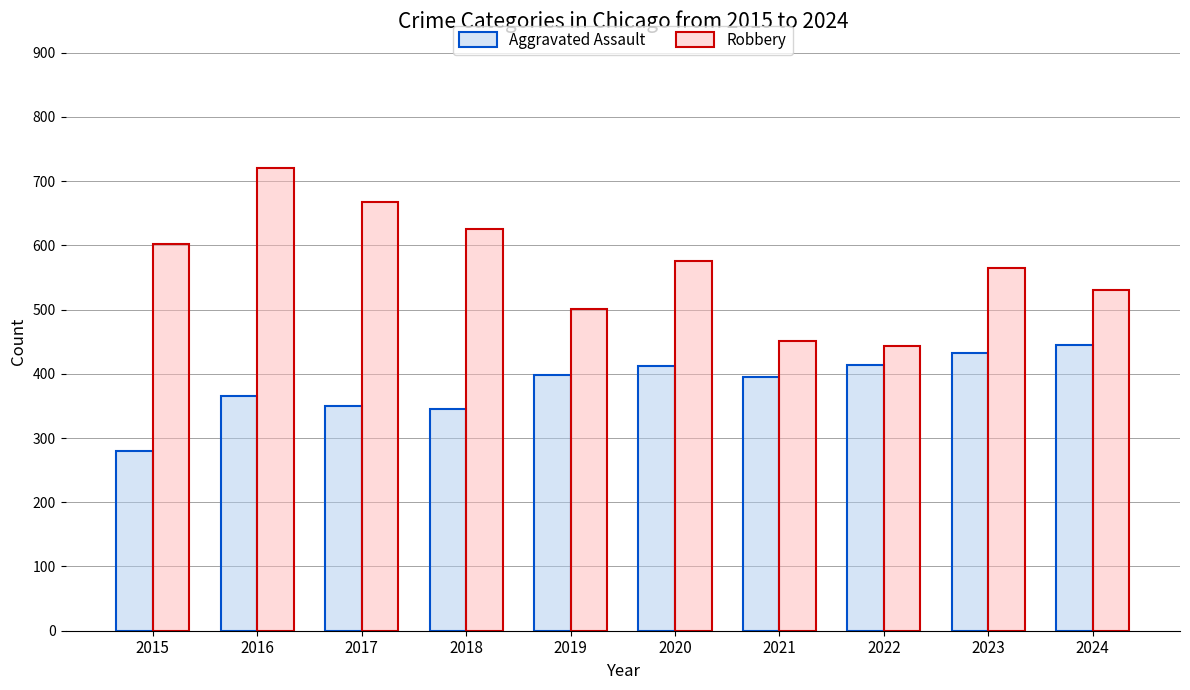

What are all the series names shown in the legend?

Aggravated Assault, Robbery